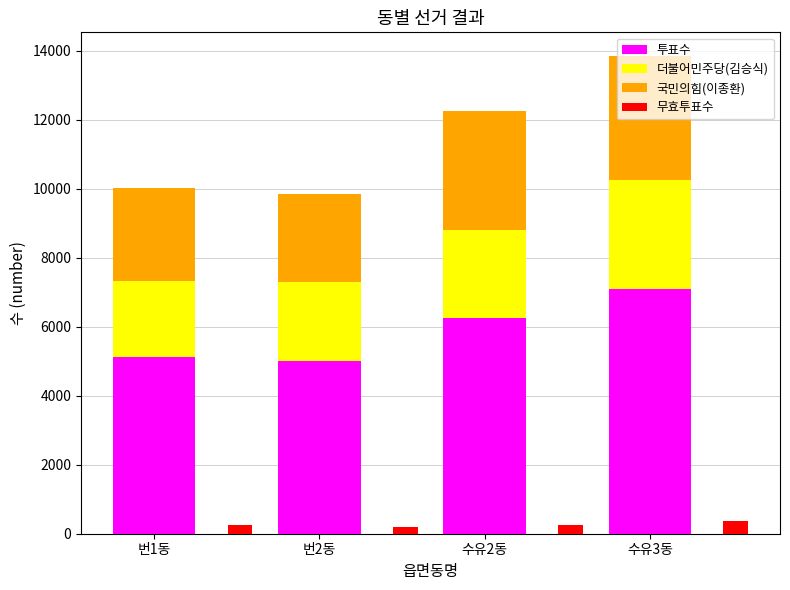

Reading left to right, list all the values displayed in this chart.

투표수: 5134	5022	6259	7105
더불어민주당(김승식): 2197	2266	2537	3162
국민의힘(이종환): 2684	2549	3474	3579
무효투표수: 253	207	248	364